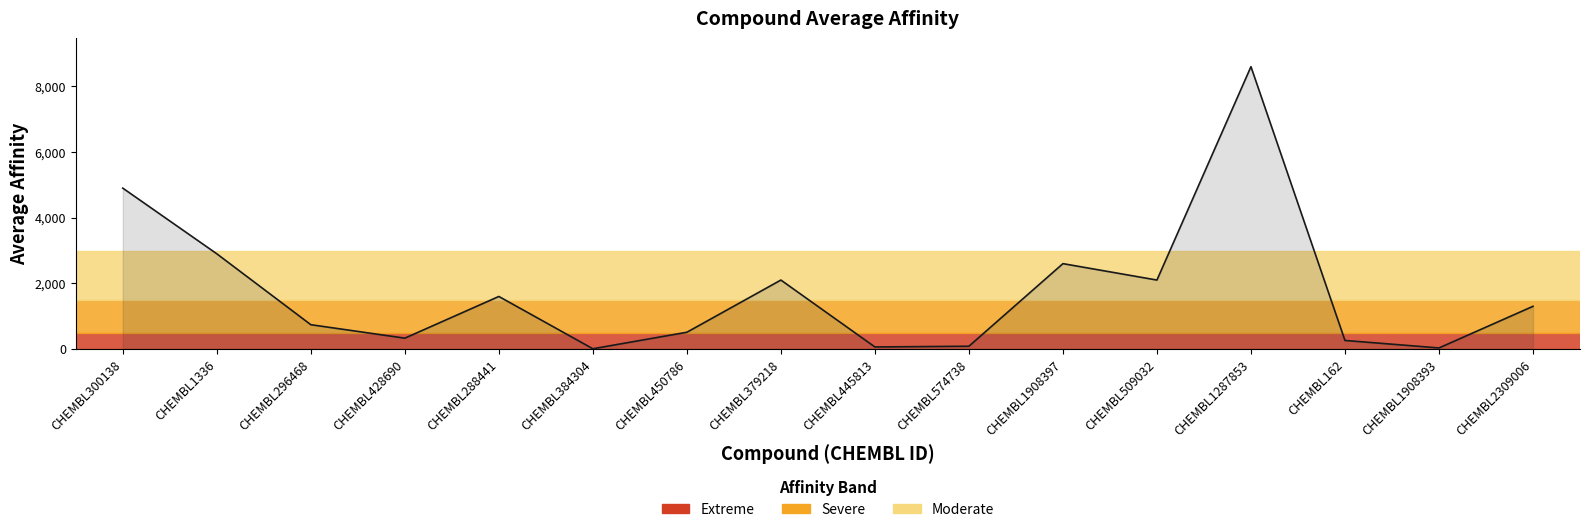

Is it true that the value at CHEMBL1336 is 2900.0?

True